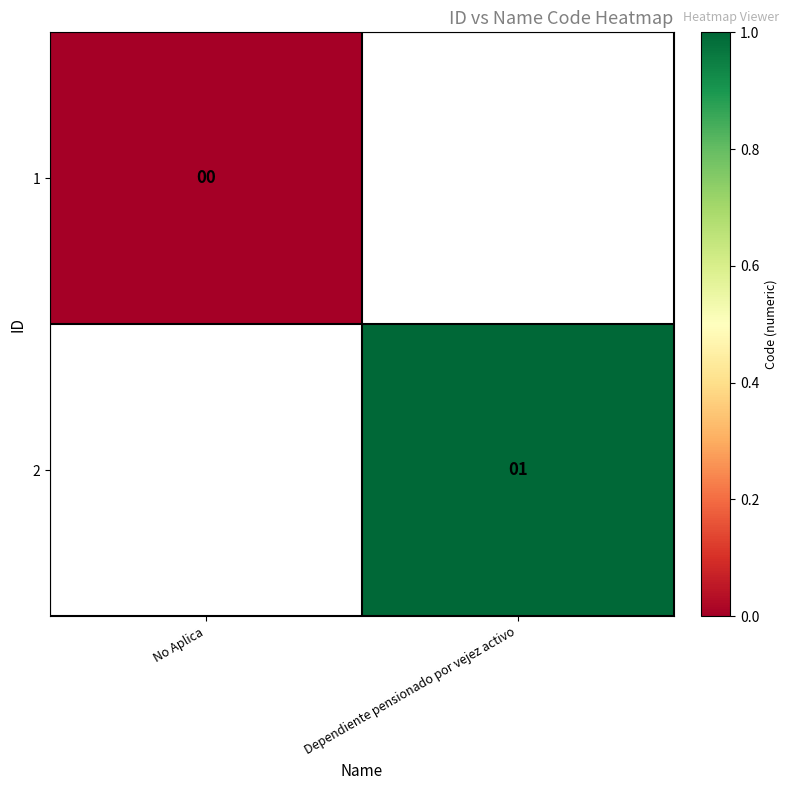

The value of 2 at Dependiente pensionado por vejez activo is 1. True or false?

True